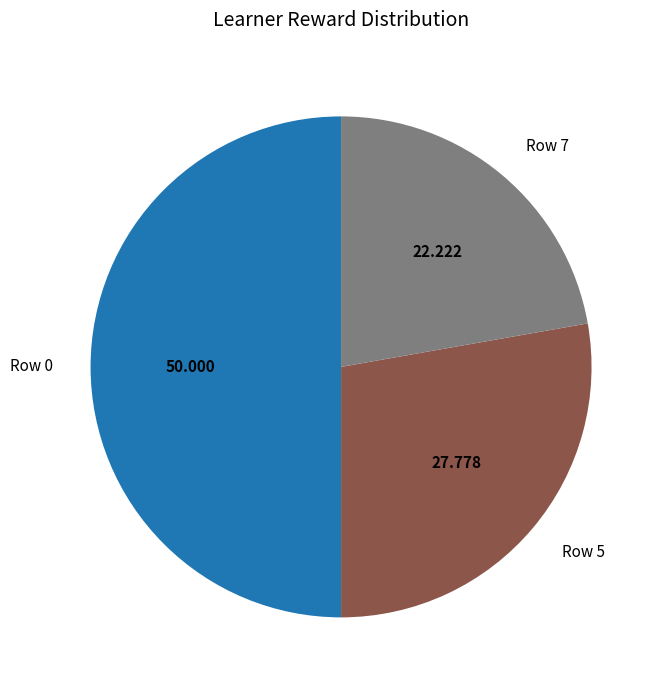

Does Row 5 represent more than half of the total?

No